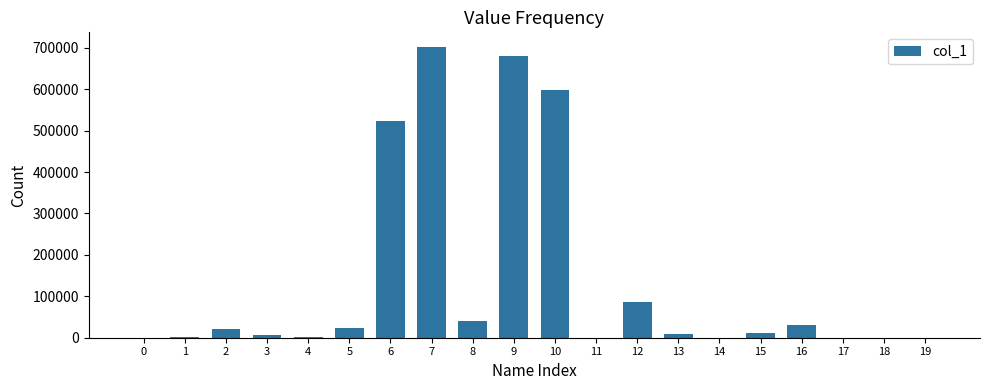

What is the smallest value displayed?

5